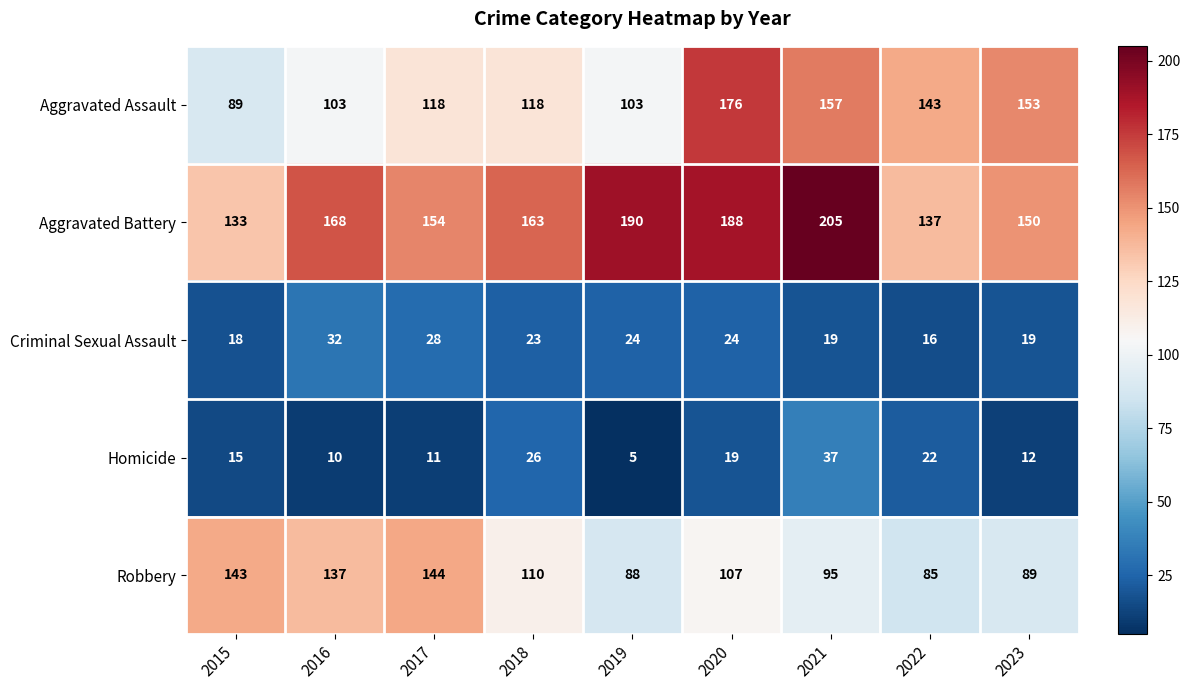

Where does the Aggravated Battery series first go above 163?

2016